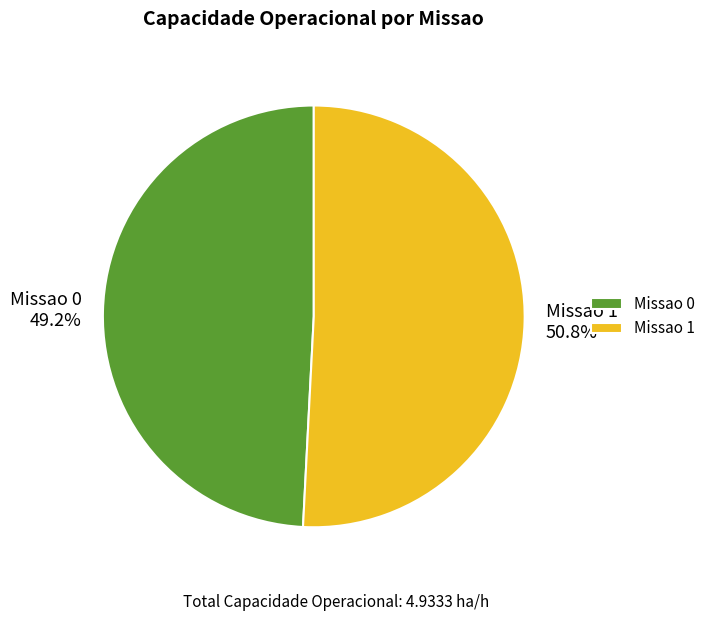

Rank the categories by value from lowest to highest.

Missao 0, Missao 1